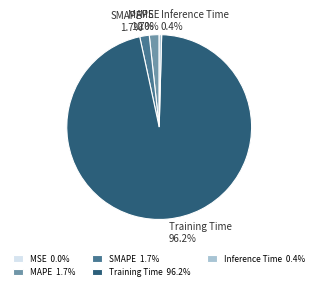

How many slices are in this pie chart?

5